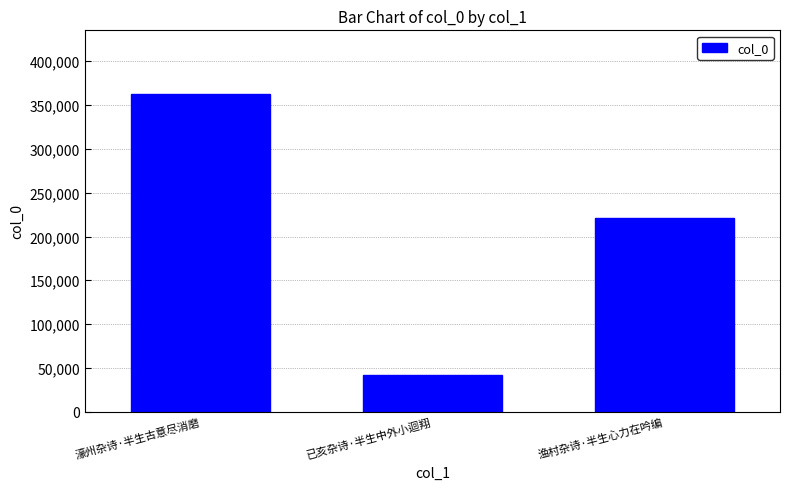

What is the ratio of the value at 濠州杂诗·半生古意尽消磨 to the value at 渔村杂诗·半生心力在吟编?

1.6